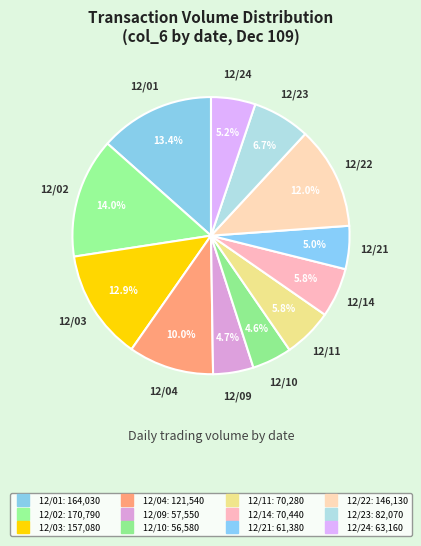

Count the number of slices in the pie.

12